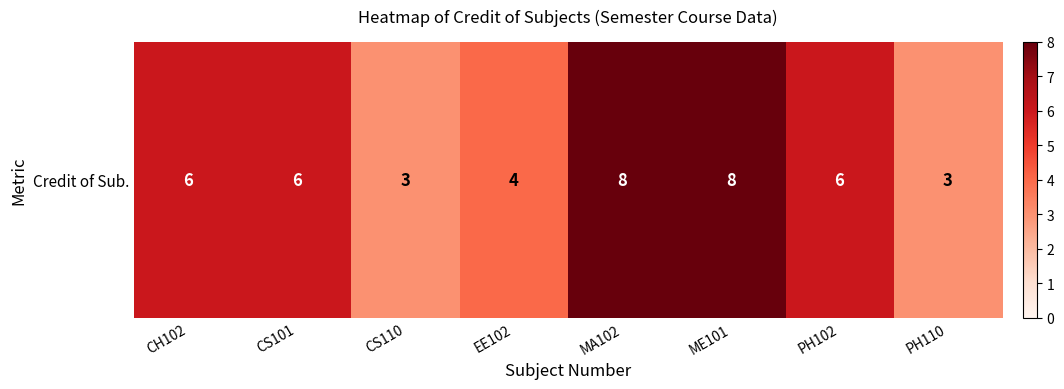

How many values are between 4 and 8?

6